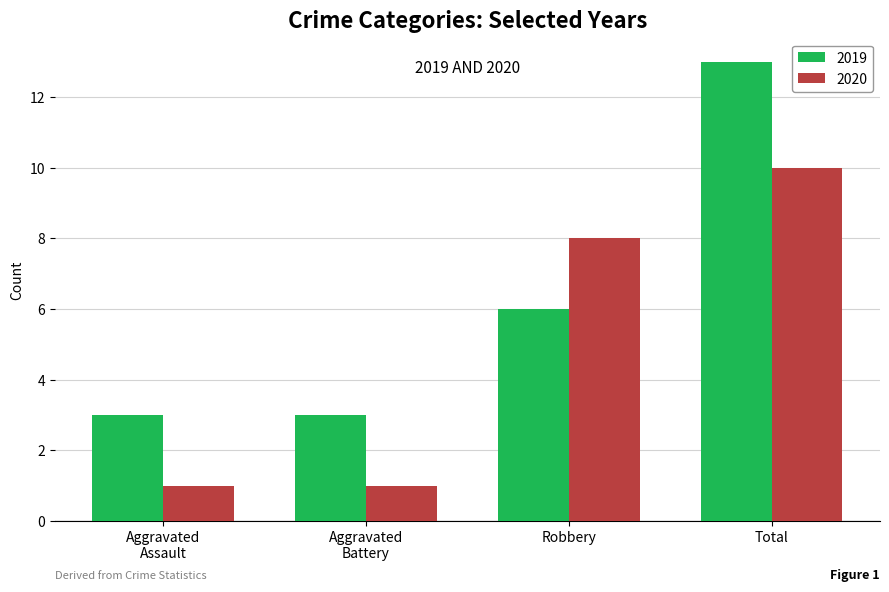

What is the average value of the 2019 series?

6